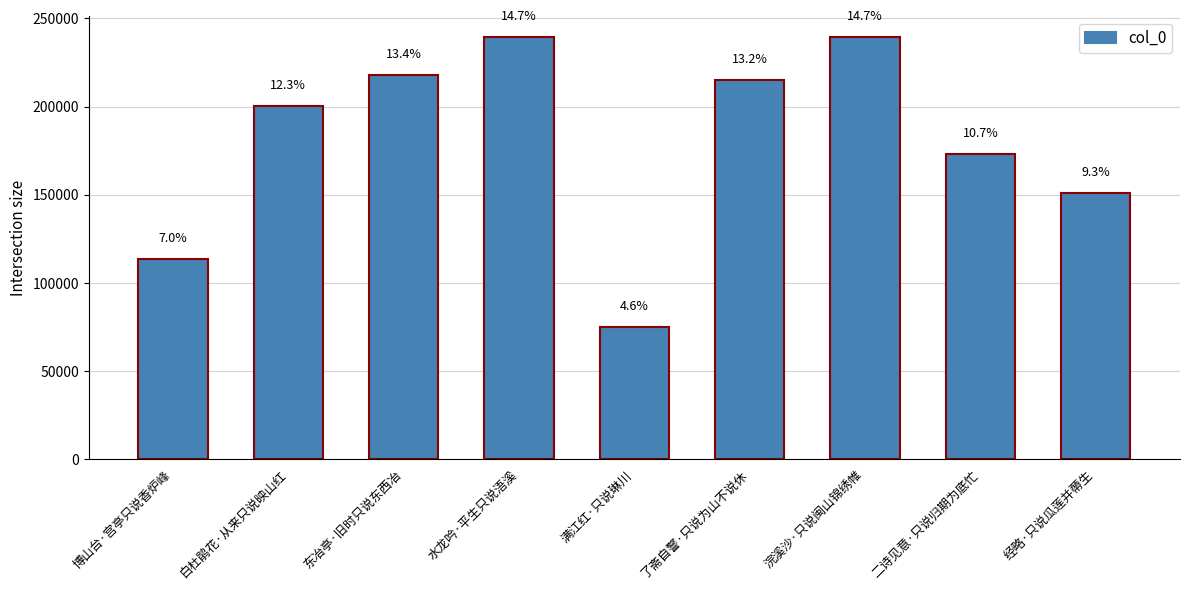

True or false: the data shows 151082 at 经略·只说瓜莲并蔕生.

True